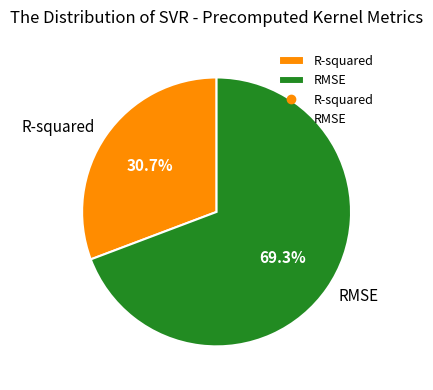

True or false: R-squared accounts for 41% of the total.

False